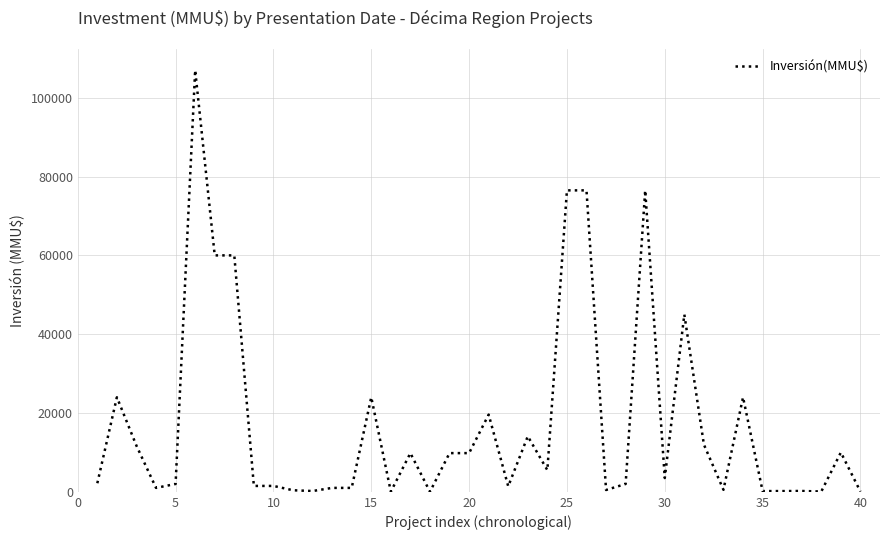

What is the difference between the maximum and minimum values?

106983